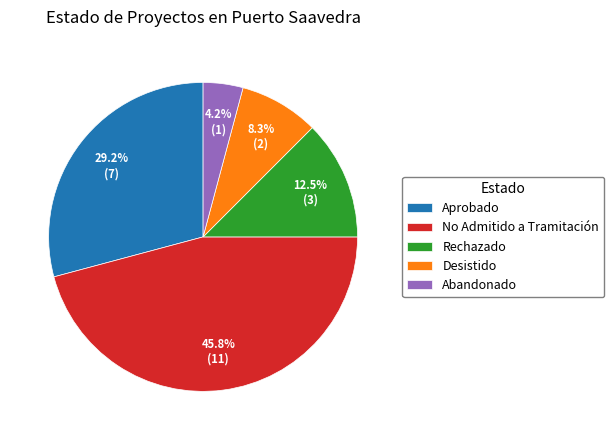

True or false: Rechazado accounts for 21% of the total.

False